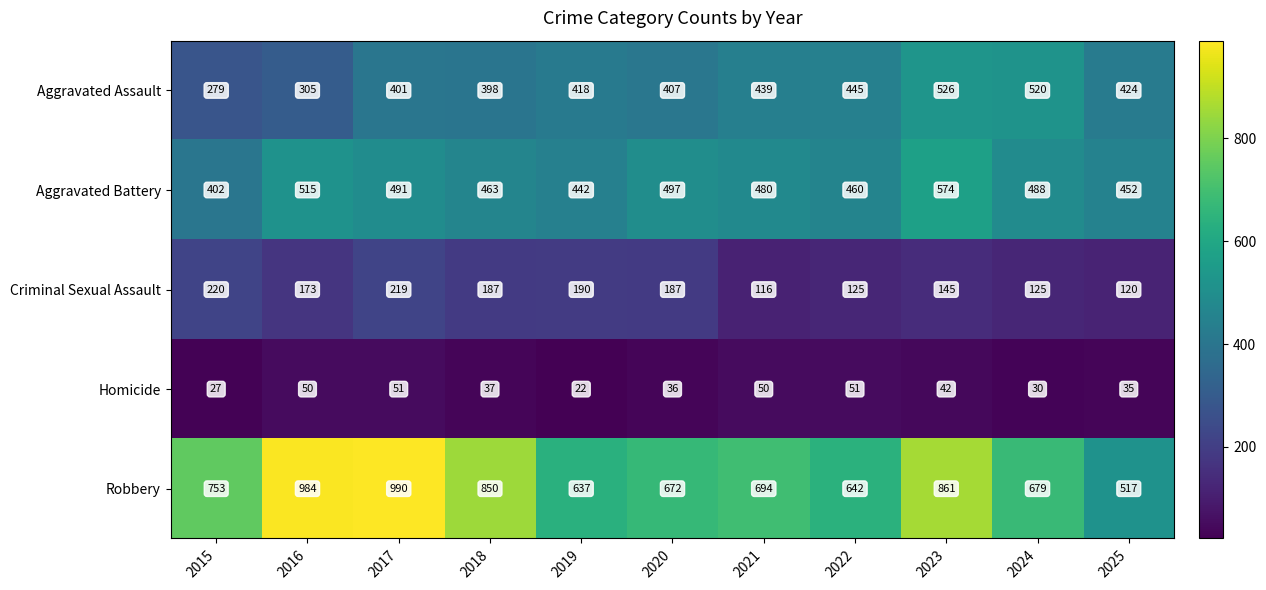

What is the difference between the highest and lowest values at 2017?

939